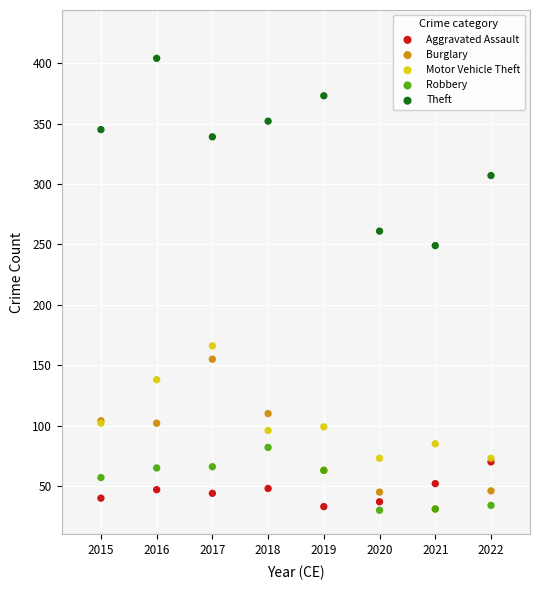

What are all the series names shown in the legend?

Aggravated Assault, Burglary, Motor Vehicle Theft, Robbery, Theft